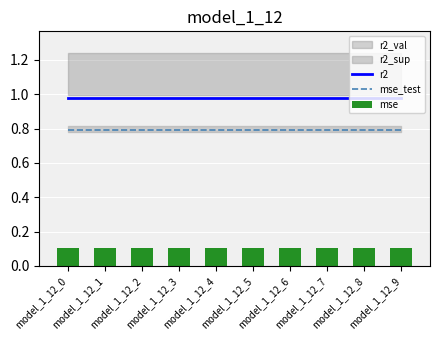

What is the total value across all series at model_1_12_4?

1.9